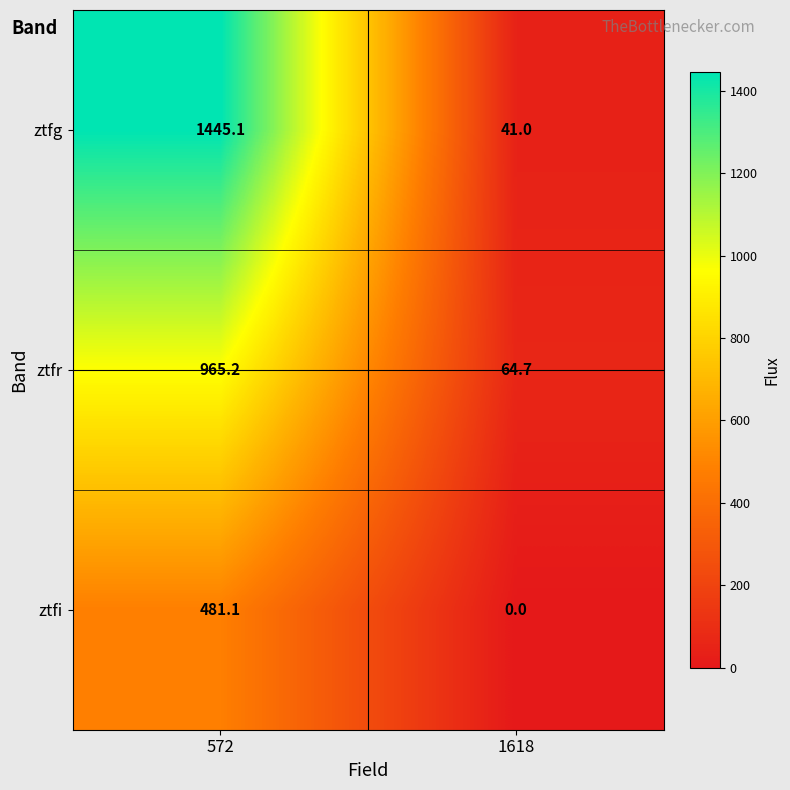

Which series has the largest total across all categories?

ztfg